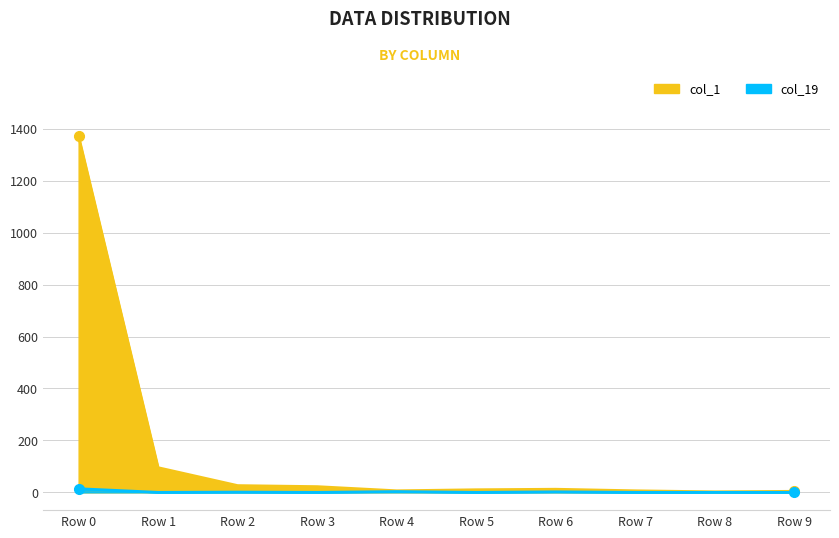

Rank the series by their average value, from lowest to highest.

col_19, col_1